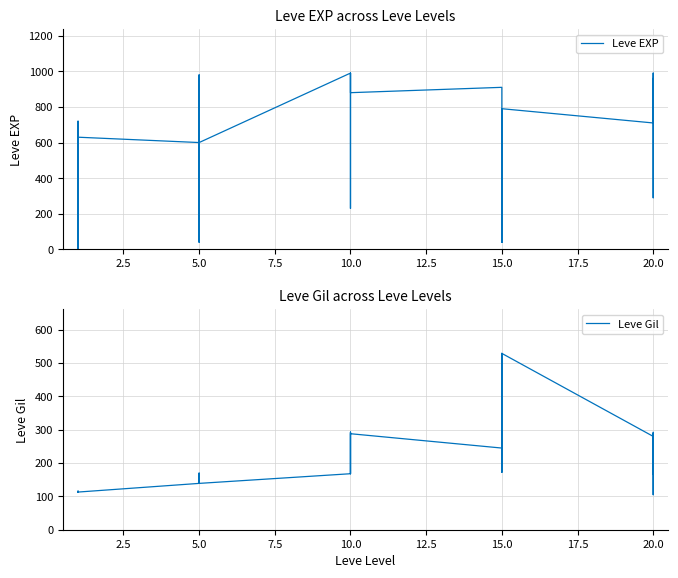

How many distinct data groups are displayed?

2